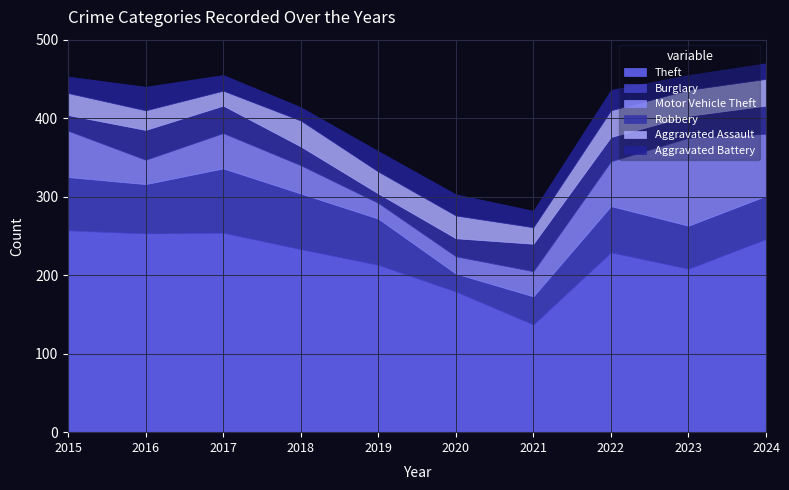

What is the total value across all series at 2015?

453